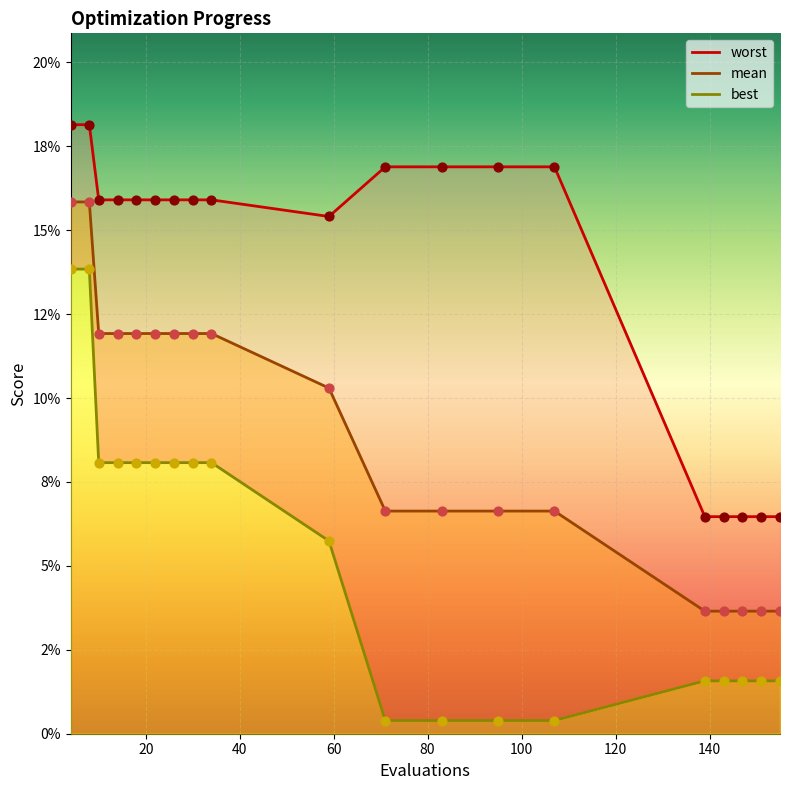

Is the value of best at 107 greater than the value of worst at 71?

No